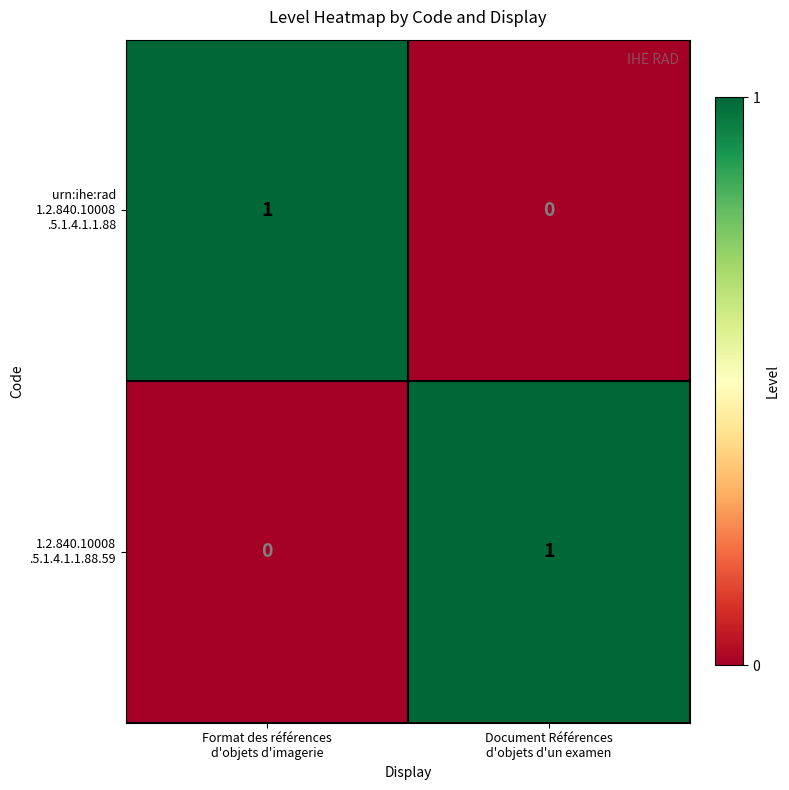

How many series are shown in this chart?

2